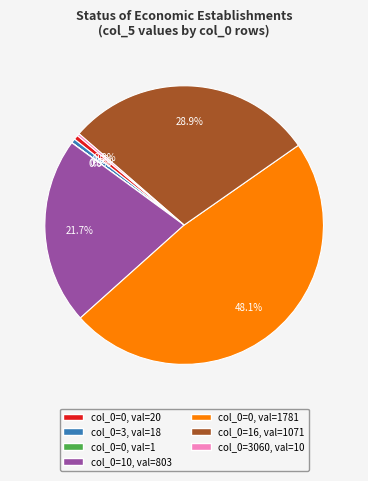

Is there any slice that represents more than half of the pie?

No